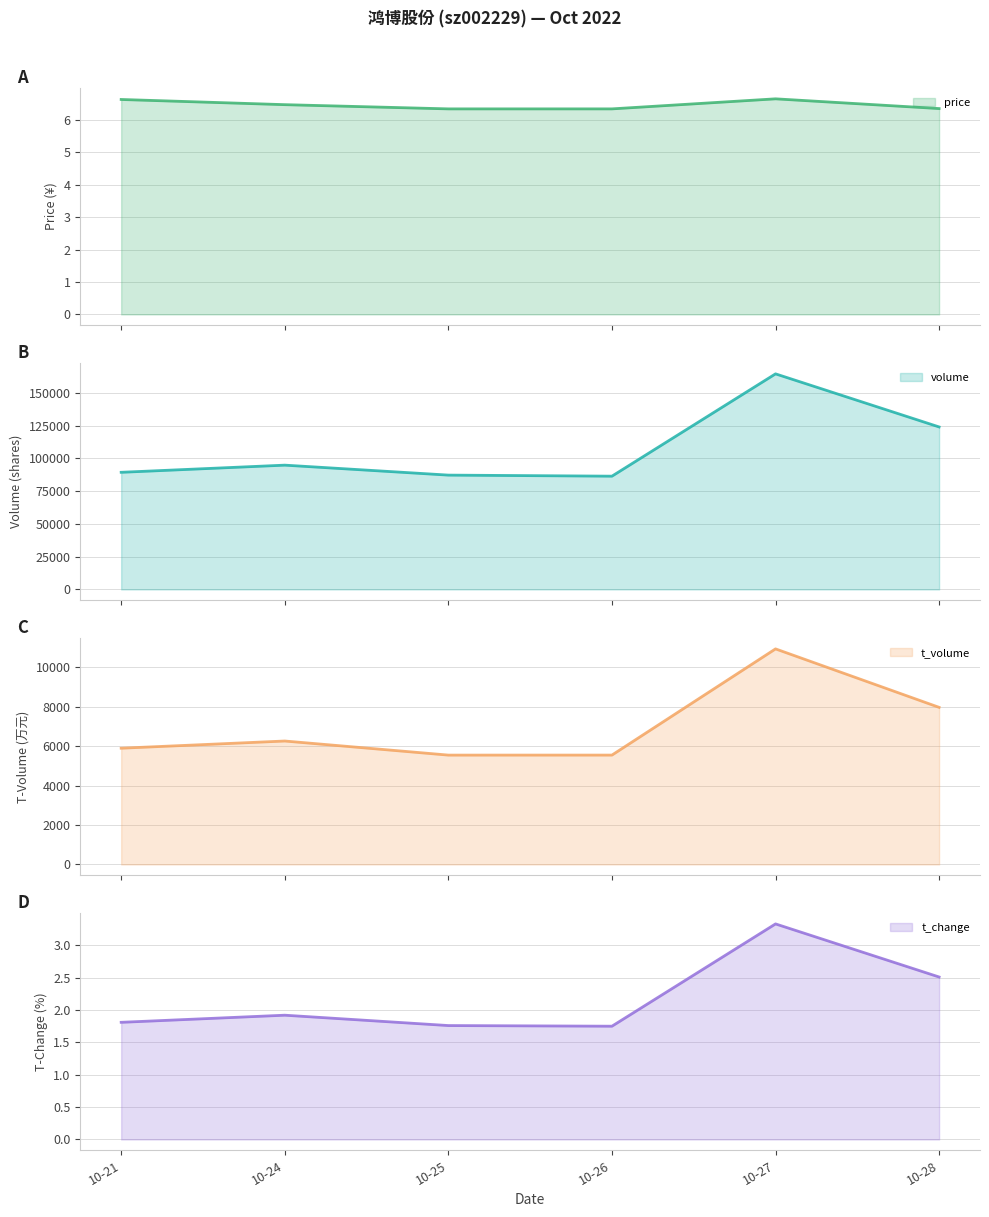

Reading left to right, list all the values displayed in this chart.

price: 10-21=6.6	10-24=6.5	10-25=6.3	10-26=6.3	10-27=6.7	10-28=6.3
volume: 10-21=89431.0	10-24=94896.0	10-25=87288.0	10-26=86477.0	10-27=164585.0	10-28=124062.0
t_volume: 10-21=5900.0	10-24=6265.0	10-25=5550.0	10-26=5551.0	10-27=10940.0	10-28=7973.0
t_change: 10-21=1.8	10-24=1.9	10-25=1.8	10-26=1.8	10-27=3.3	10-28=2.5